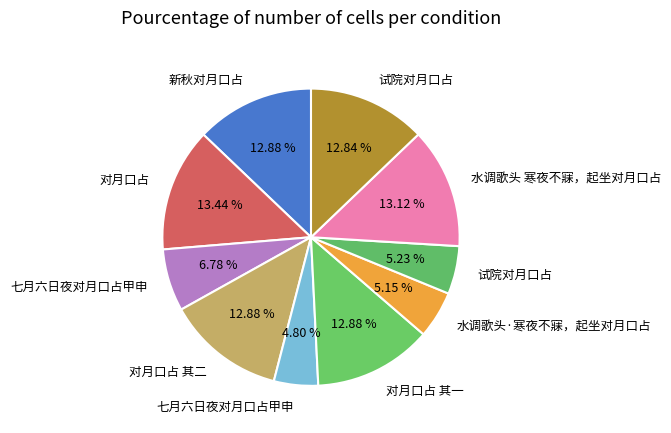

What is the smallest slice in the pie chart?

七月六日夜对月口占甲申